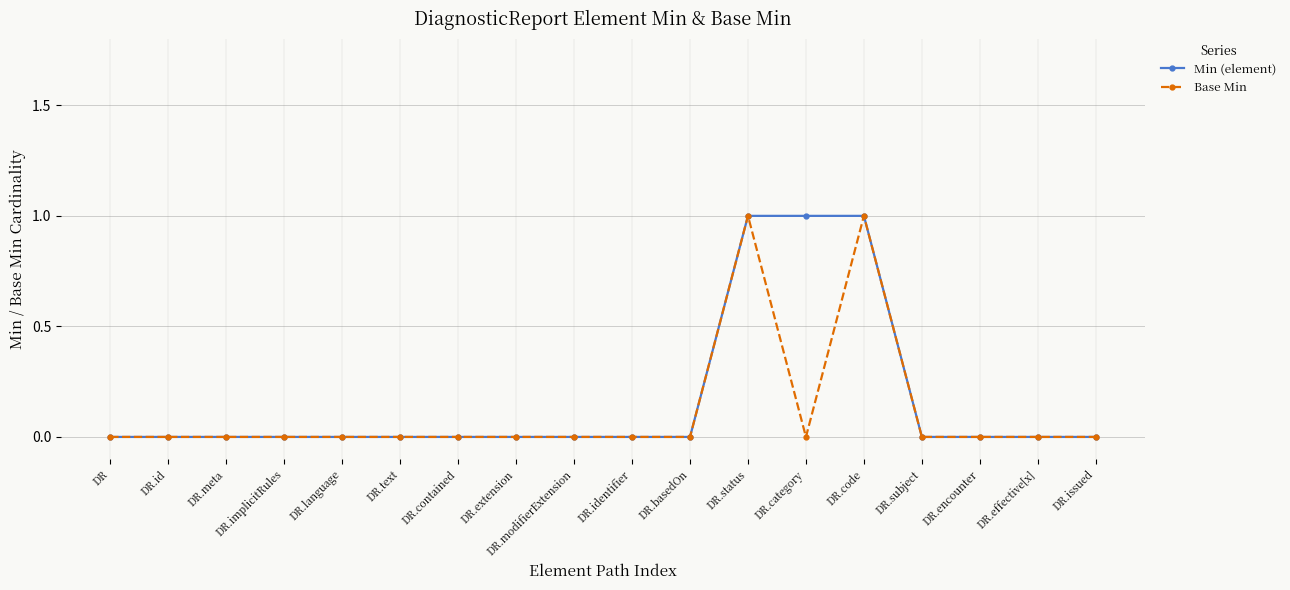

What position from the right is DR.extension?

11